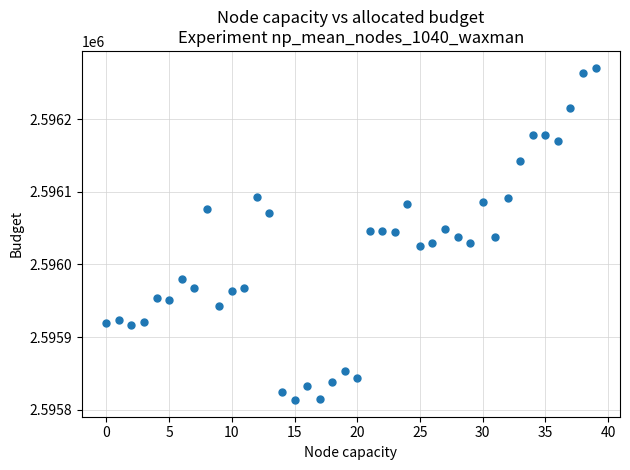

What is the range of Y values (max minus min)?

458.6